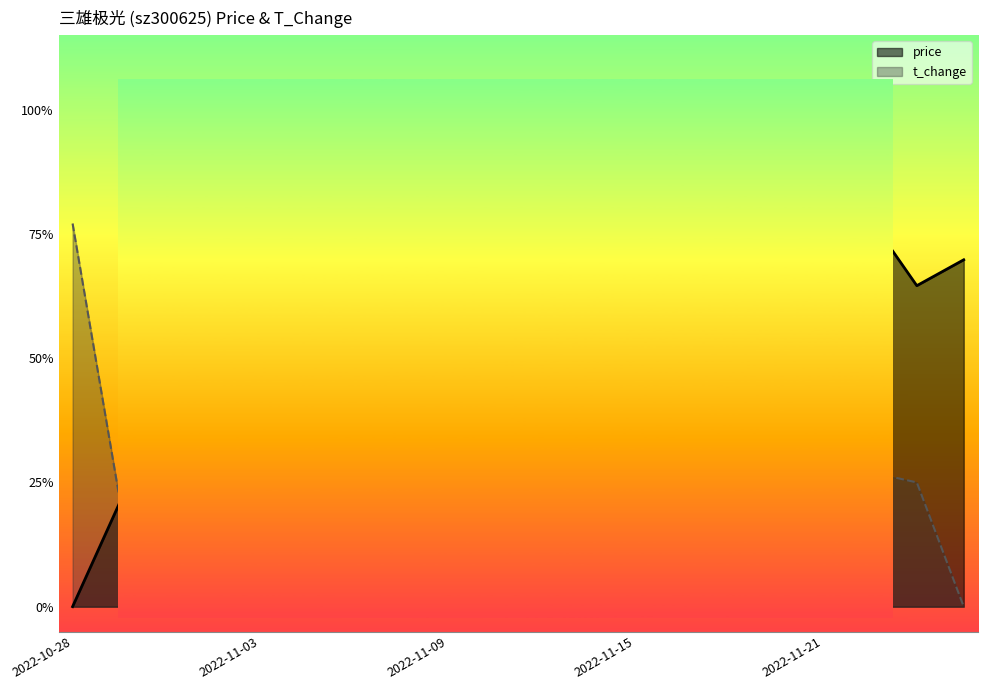

Where is t_change nearest to the value 0?

2022-11-24